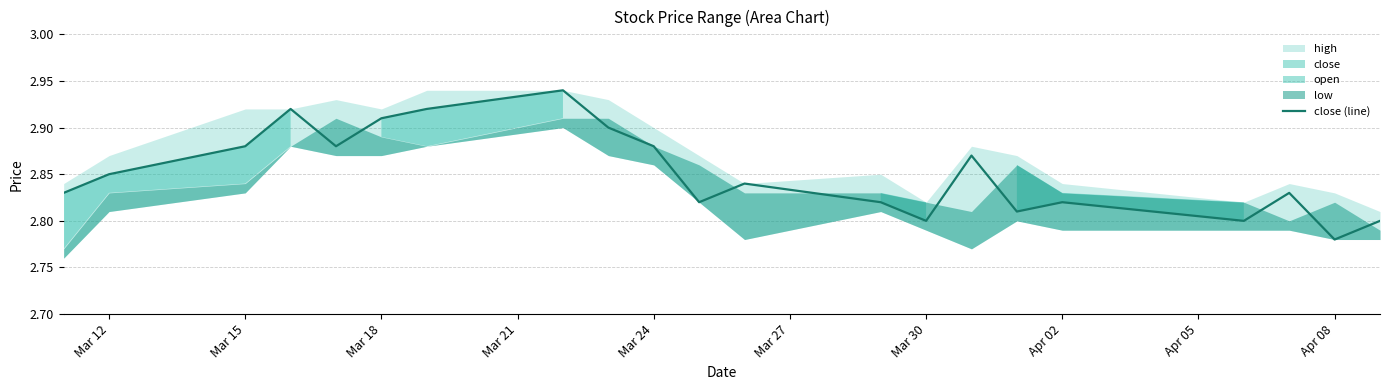

At which label is close (line) closest to 2?

Apr 08